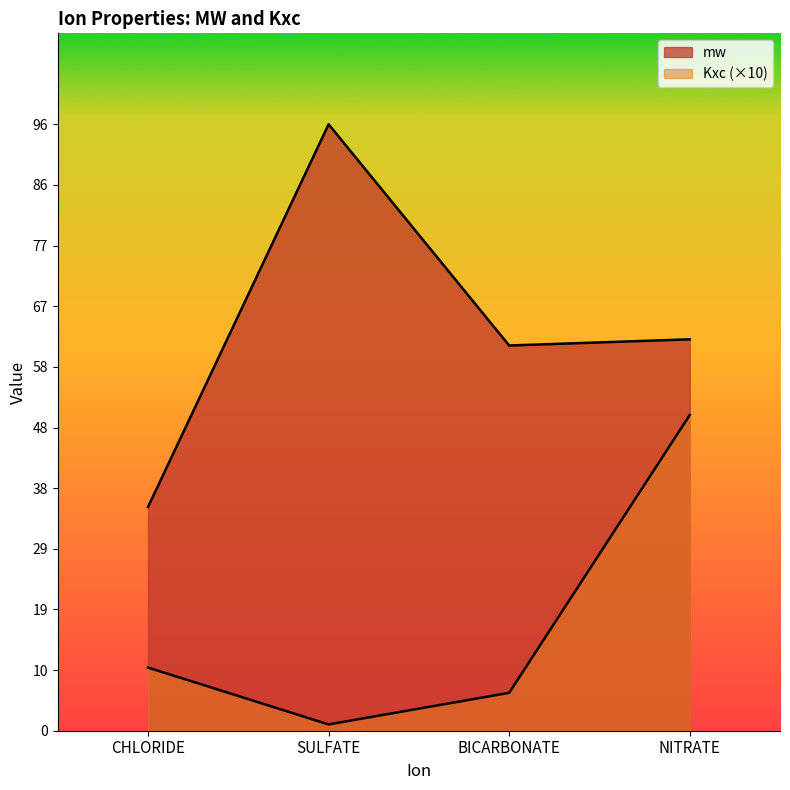

True or false: Kxc and mw cross at least once.

False